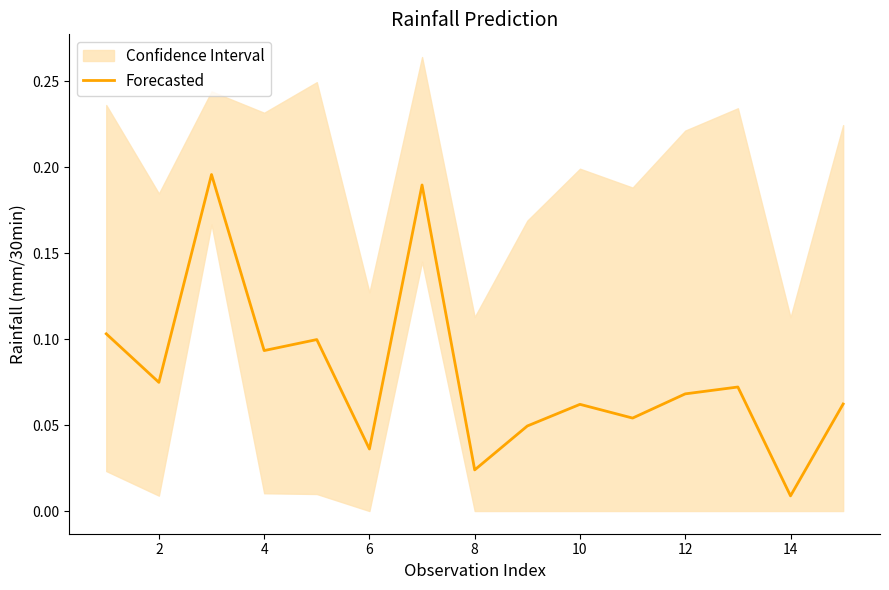

Is it true that Forecasted equals 0.0 at 10?

False